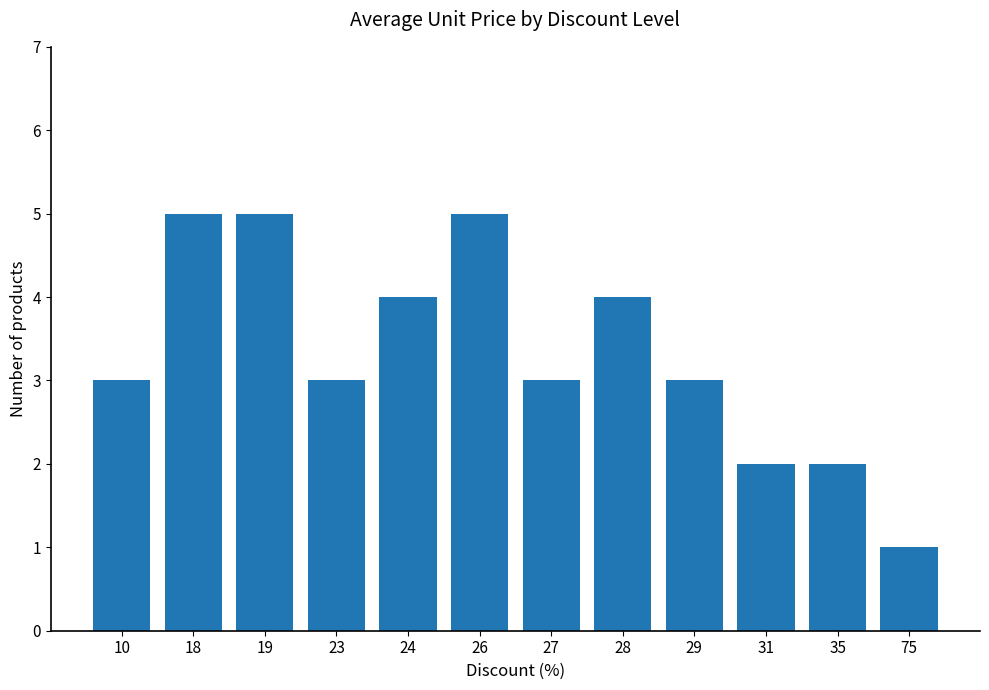

Which has a higher value, 18 or 75?

18